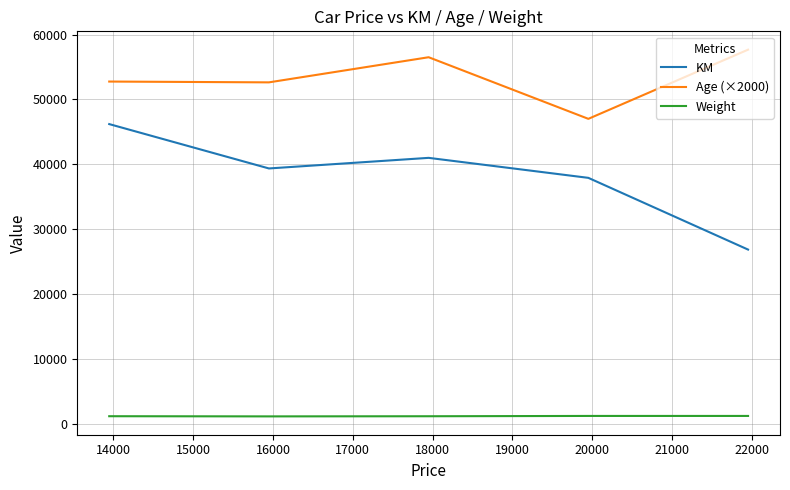

True or false: KM and Age (×2000) cross at least once.

False